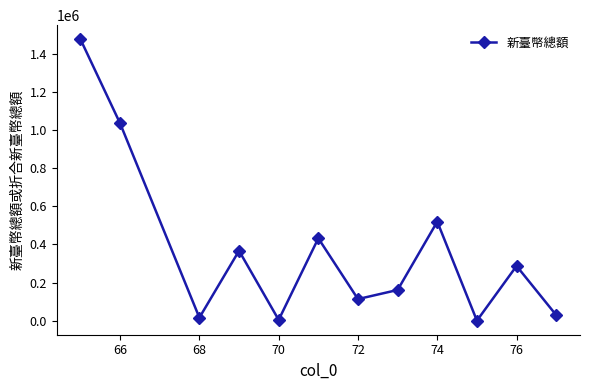

What is the smallest value displayed?

242